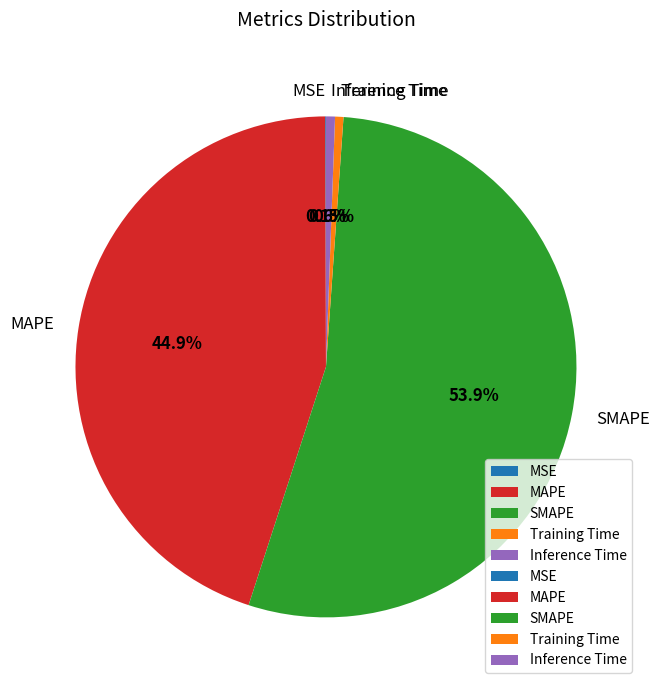

Is it true that MAPE is 45% of the pie?

True